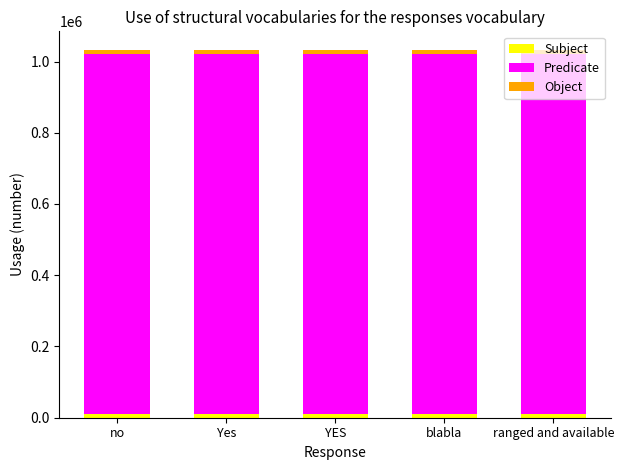

What is the label of the 3rd bar from the right?

YES